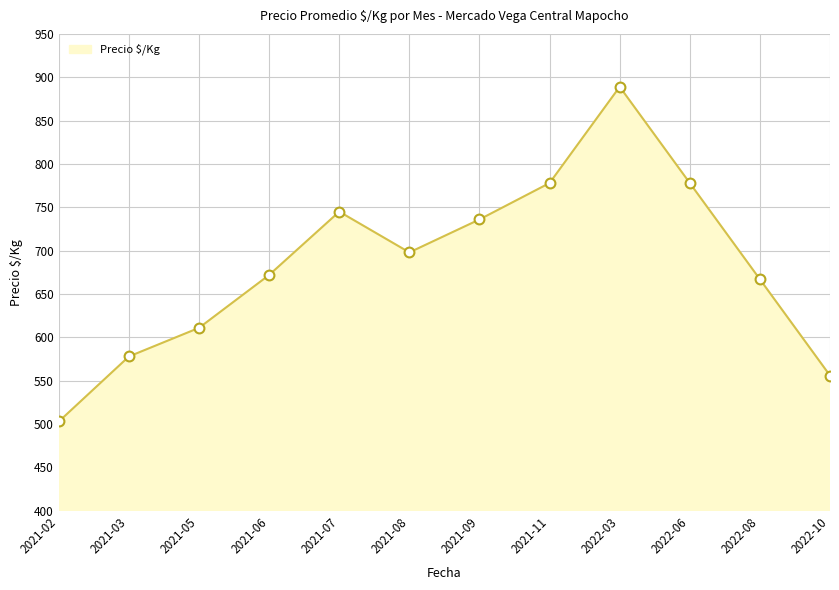

Which has a higher value, 2021-02 or 2021-09?

2021-09